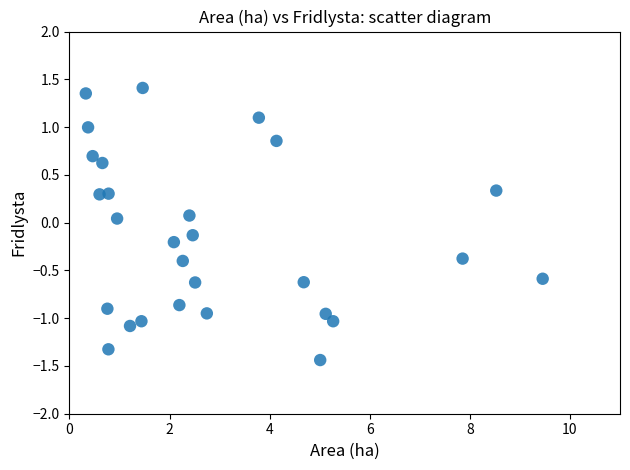

What is the range of X values (max minus min)?

9.1